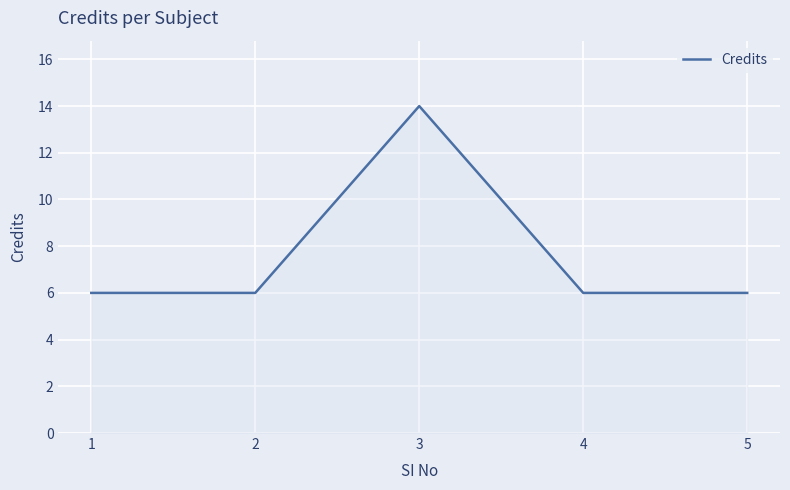

What is the average value?

8